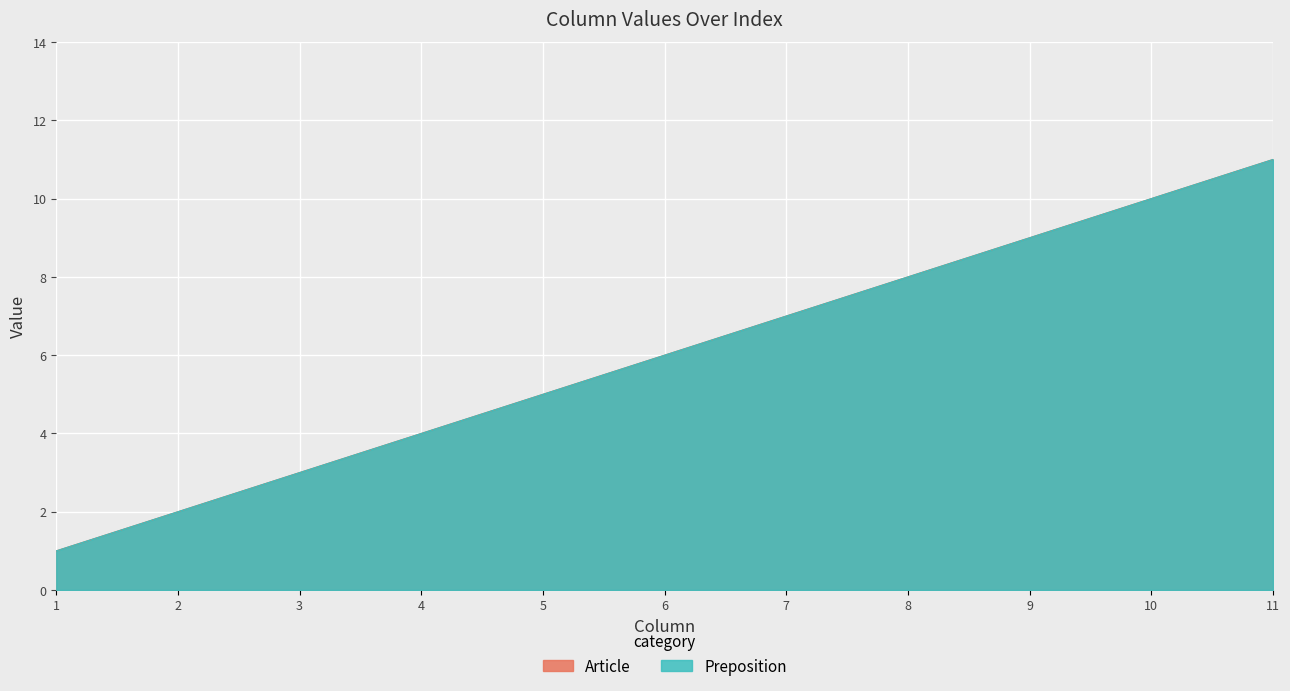

At which category is the sum across all series the highest?

11